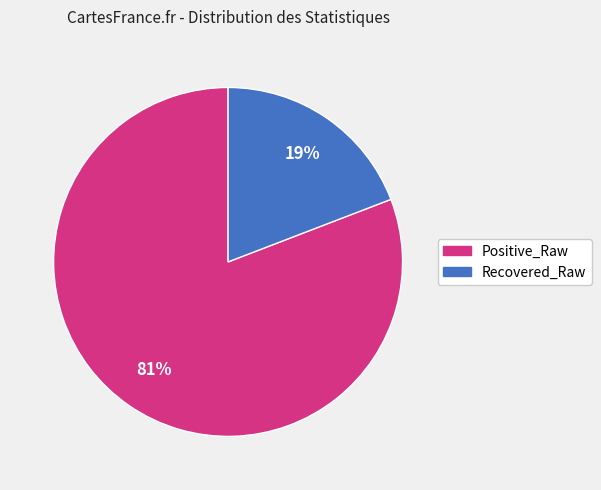

To the nearest percent, what is the combined percentage of Positive_Raw and Recovered_Raw?

100%